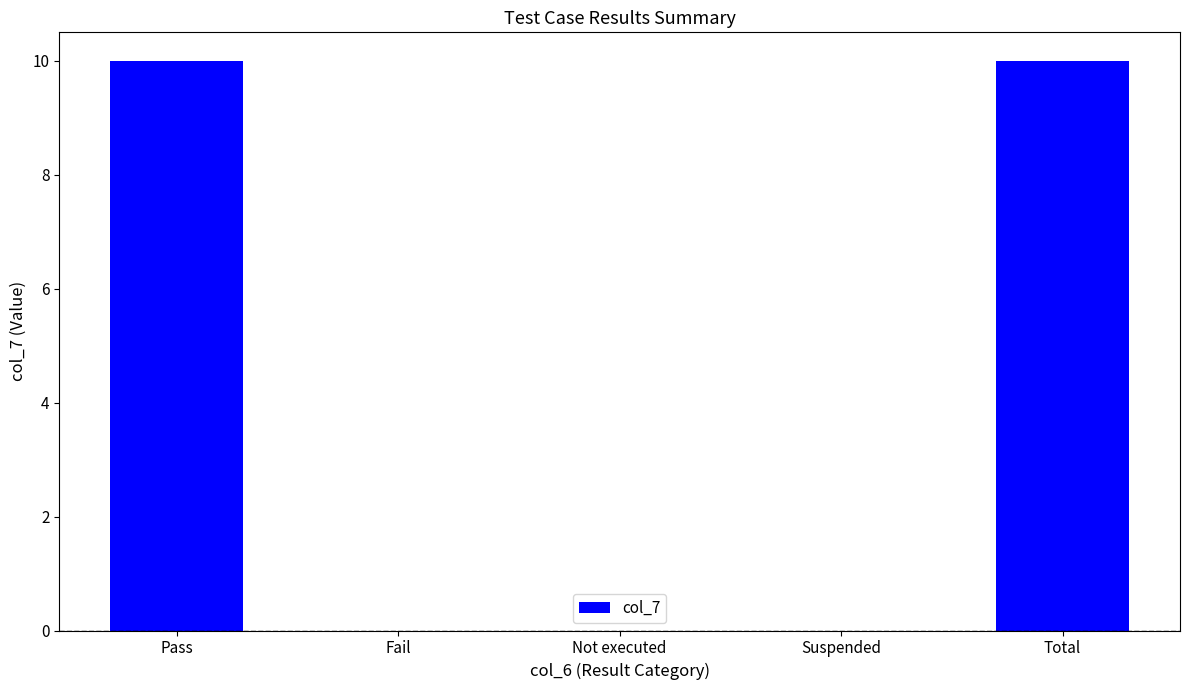

What is the sum of all values?

20